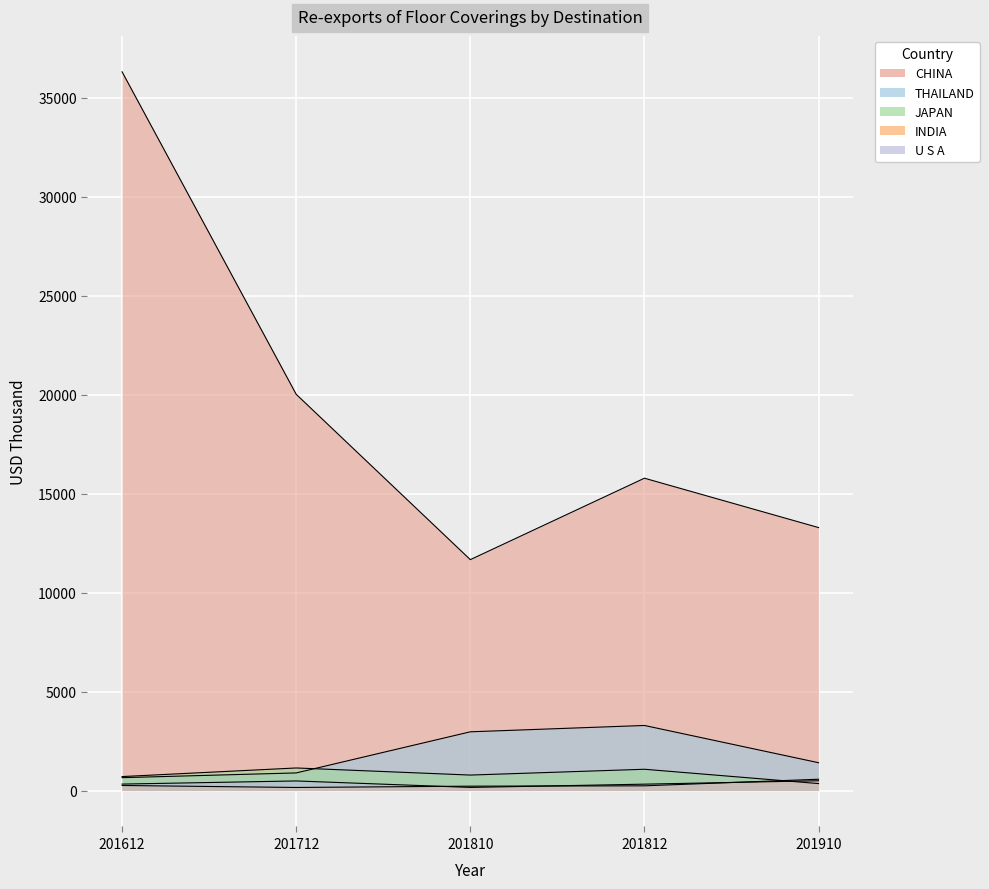

List the series in order of their peak value, highest first.

CHINA, THAILAND, JAPAN, INDIA, U S A